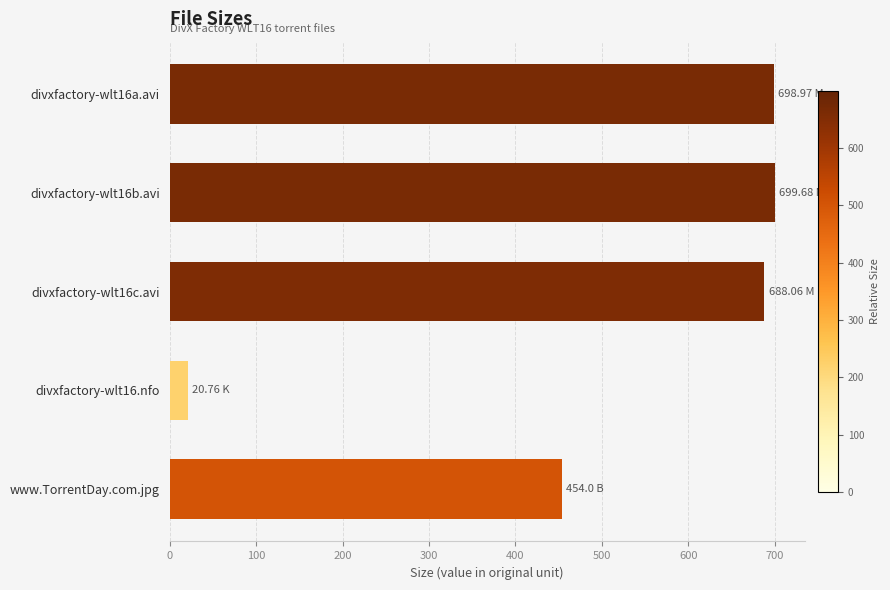

Between divxfactory-wlt16.nfo and divxfactory-wlt16c.avi, which is larger?

divxfactory-wlt16c.avi